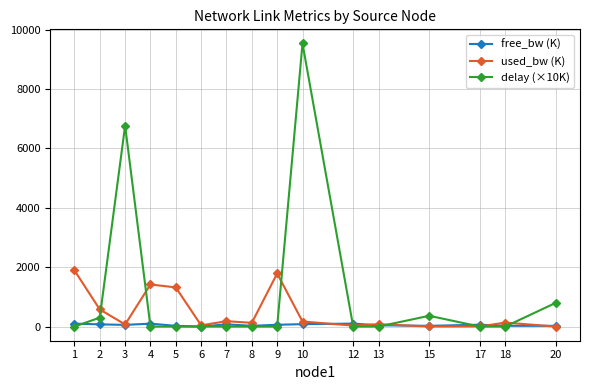

Is the value of delay (×10K) at 15 greater than the value of used_bw (K) at 17?

Yes